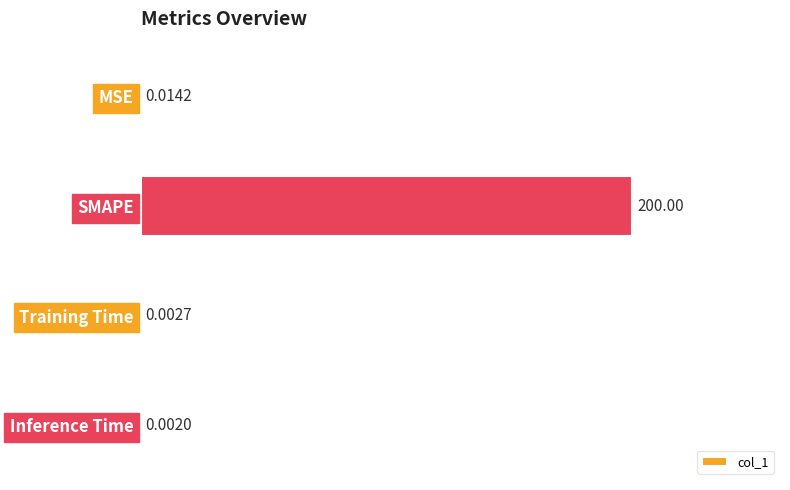

Are the bars horizontal?

Yes